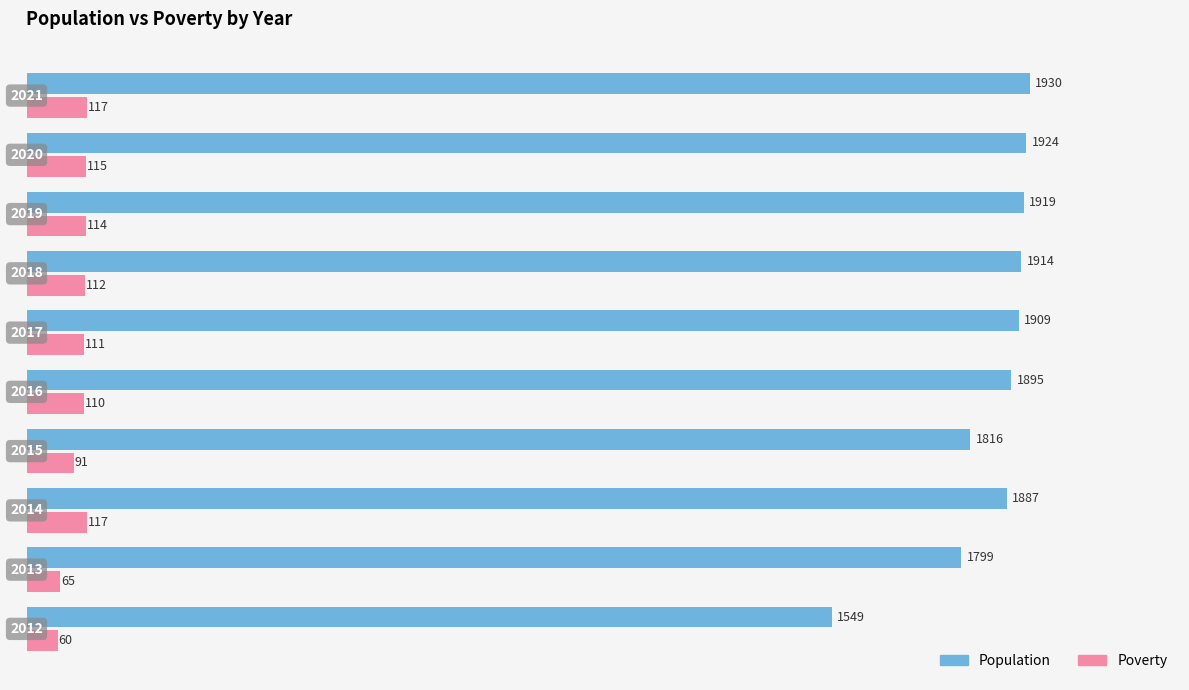

Rank the series by their average value, from highest to lowest.

Population, Poverty